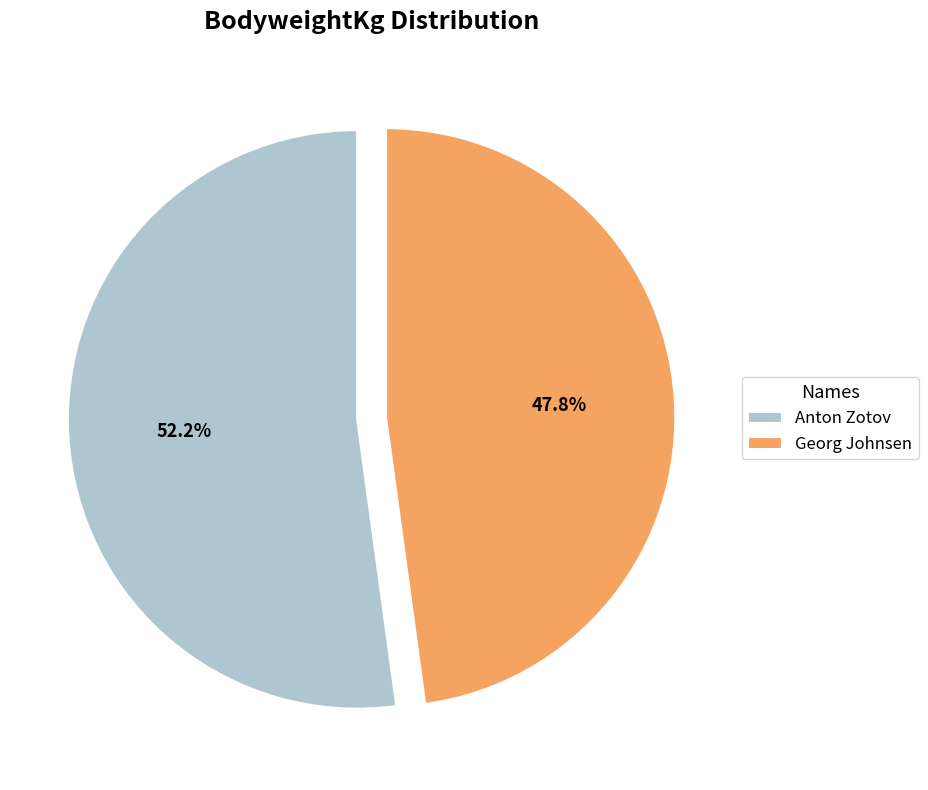

Which category has the smallest portion of the pie?

Georg Johnsen